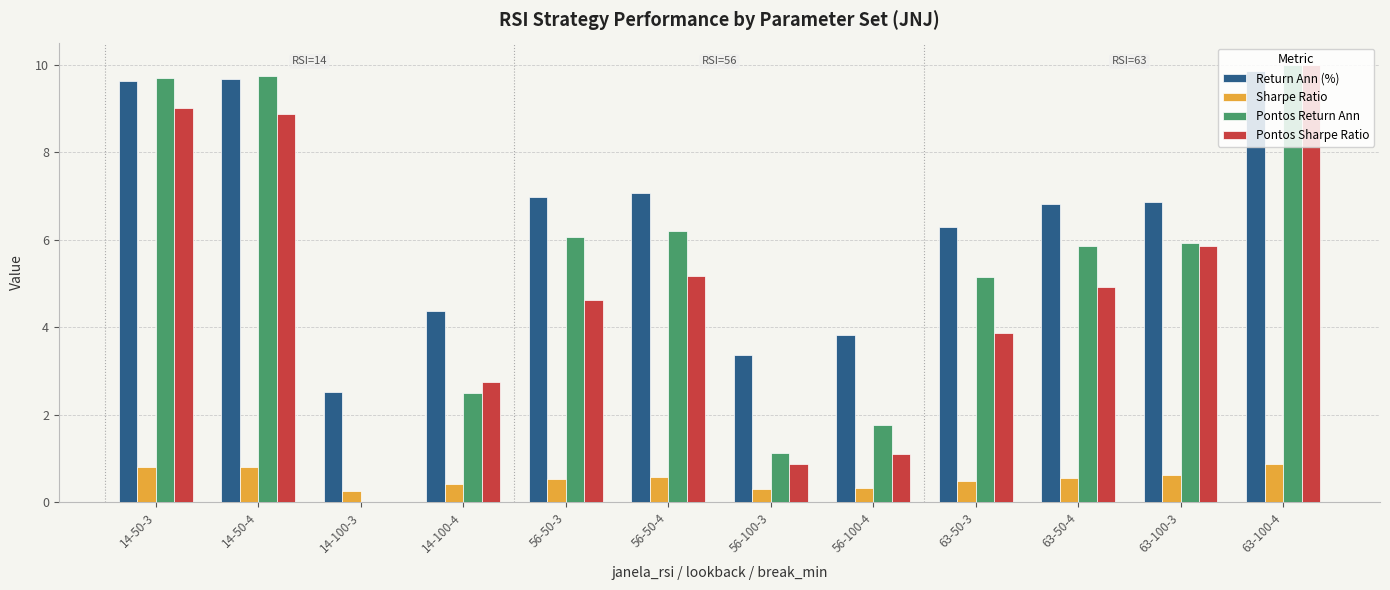

Which category has the highest value across all series?

63-100-4